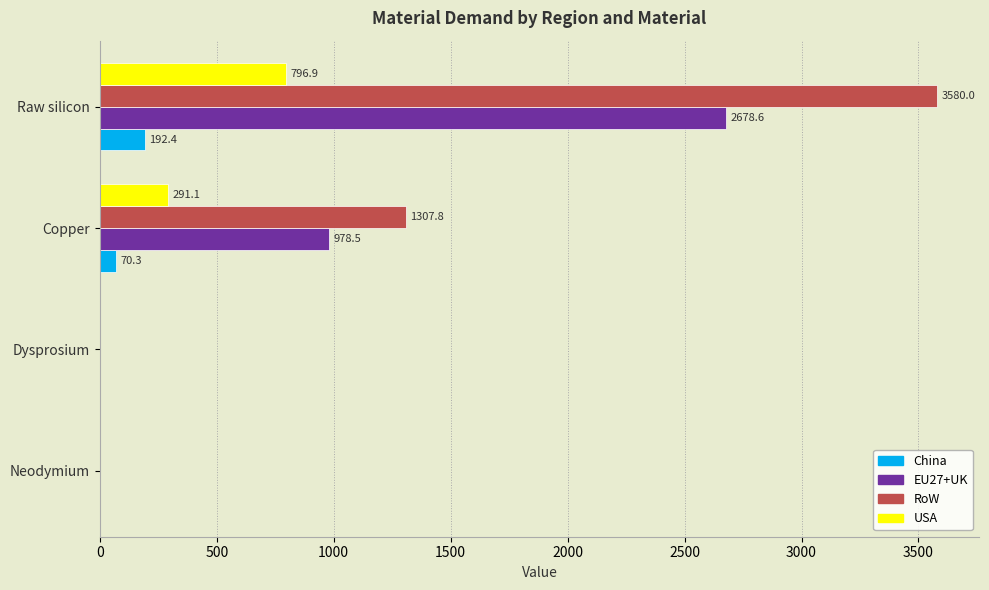

At which label is RoW closest to 1789?

Copper